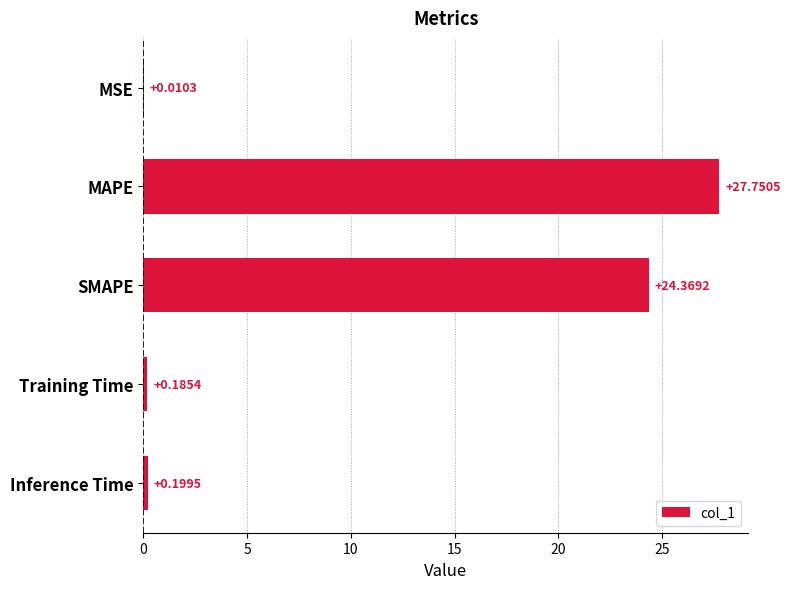

Where is the data nearest to the value 13?

SMAPE